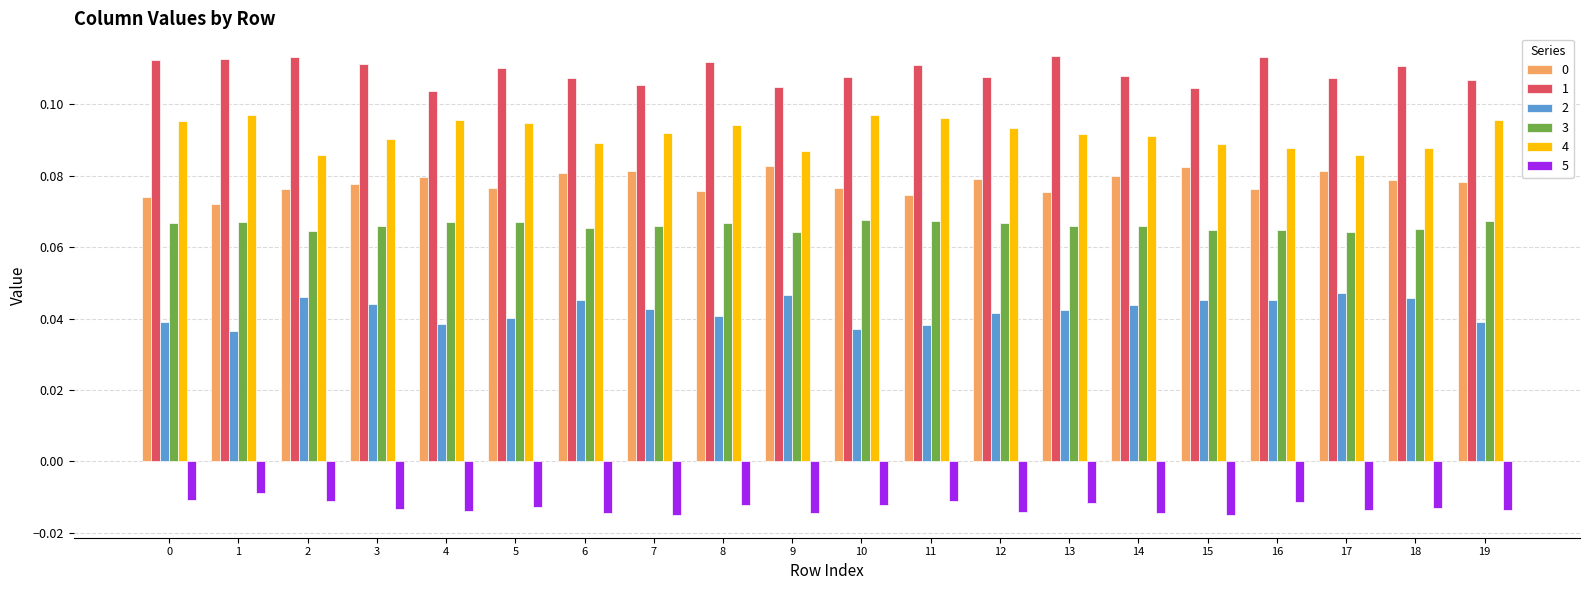

The value of 4 at 13 is 0.0. True or false?

False